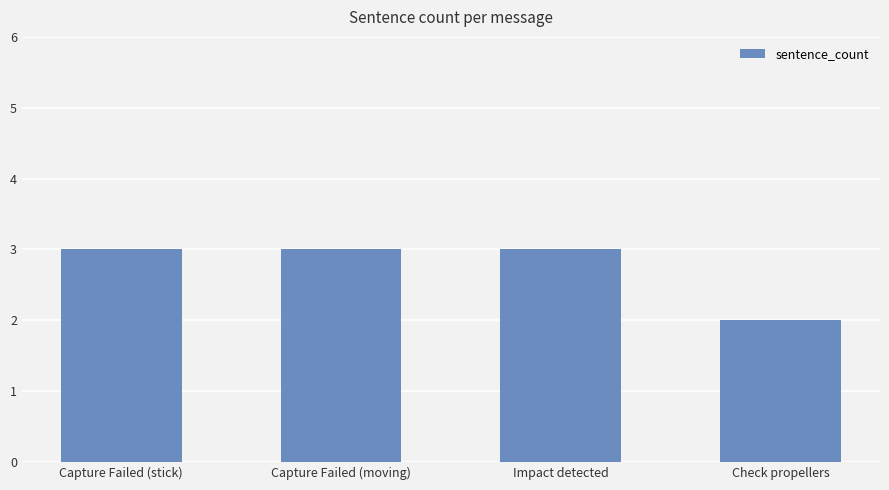

Are the bars grouped side by side (vs. stacked)?

No